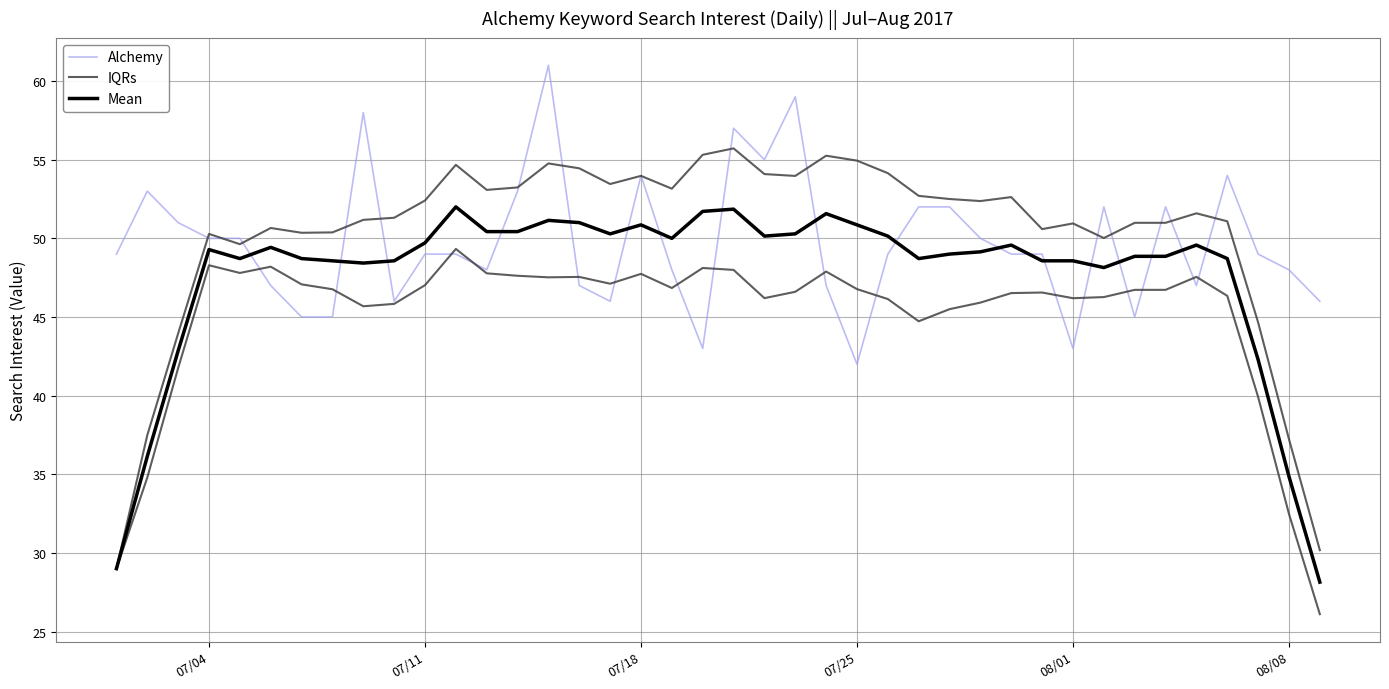

Reading left to right, transcribe all the data shown in this chart.

Alchemy: 49.0	53.0	51.0	50.0	50.0	47.0	45.0	45.0	58.0	46.0	49.0	49.0	48.0	53.0	61.0	47.0	46.0	54.0	48.0	43.0	57.0	55.0	59.0	47.0	42.0	49.0	52.0	52.0	50.0	49.0	49.0	43.0	52.0	45.0	52.0	47.0	54.0	49.0	48.0	46.0
IQRs: 29.0	37.5	44.0	50.3	49.6	50.7	50.4	50.4	51.2	51.3	52.4	54.7	53.1	53.2	54.8	54.5	53.5	54.0	53.2	55.3	55.7	54.1	54.0	55.3	54.9	54.1	52.7	52.5	52.4	52.6	50.6	50.9	50.0	51.0	51.0	51.6	51.1	44.7	37.2	30.2
Mean: 29.0	36.1	42.9	49.3	48.7	49.4	48.7	48.6	48.4	48.6	49.7	52.0	50.4	50.4	51.1	51.0	50.3	50.9	50.0	51.7	51.9	50.1	50.3	51.6	50.9	50.1	48.7	49.0	49.1	49.6	48.6	48.6	48.1	48.9	48.9	49.6	48.7	42.3	34.9	28.1